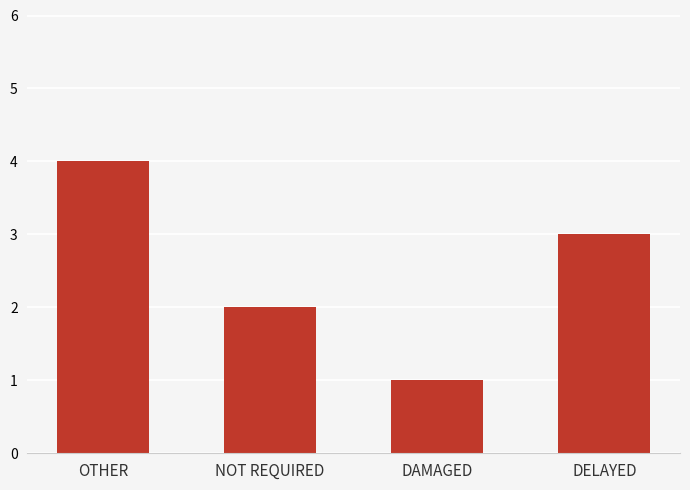

Which label corresponds to the largest value in the chart?

OTHER